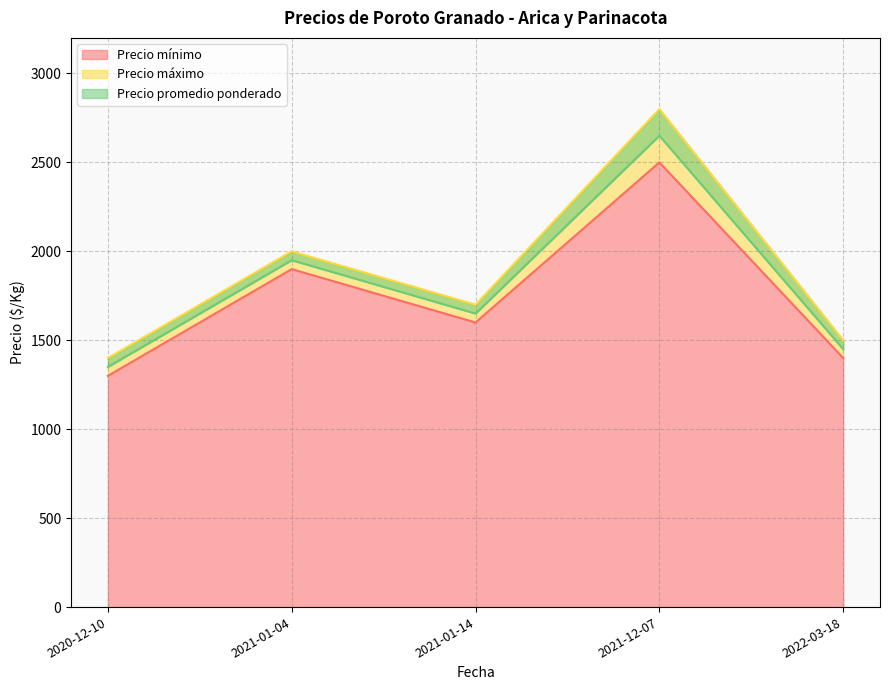

At which label is Precio promedio ponderado closest to 2000?

2021-01-04